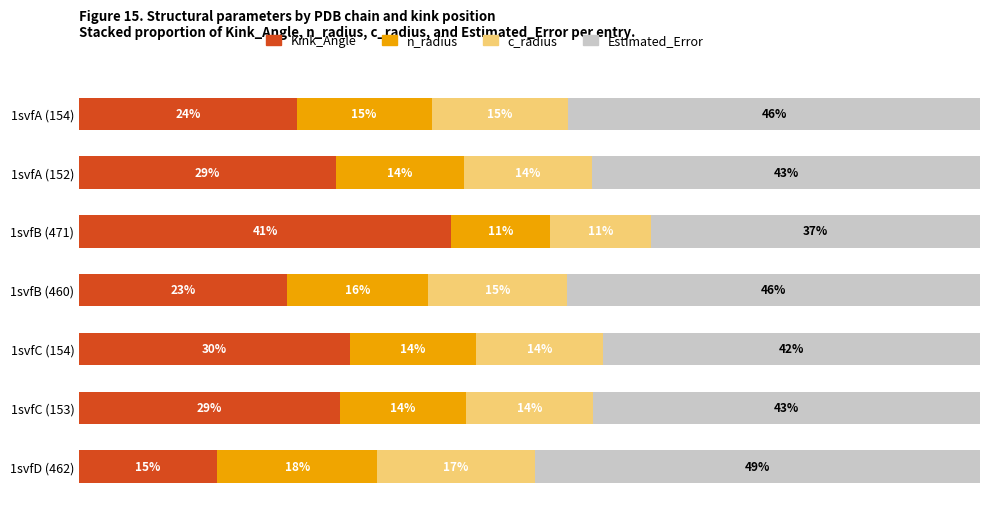

Which category has the highest value in the Kink_Angle series?

1svfB (471)